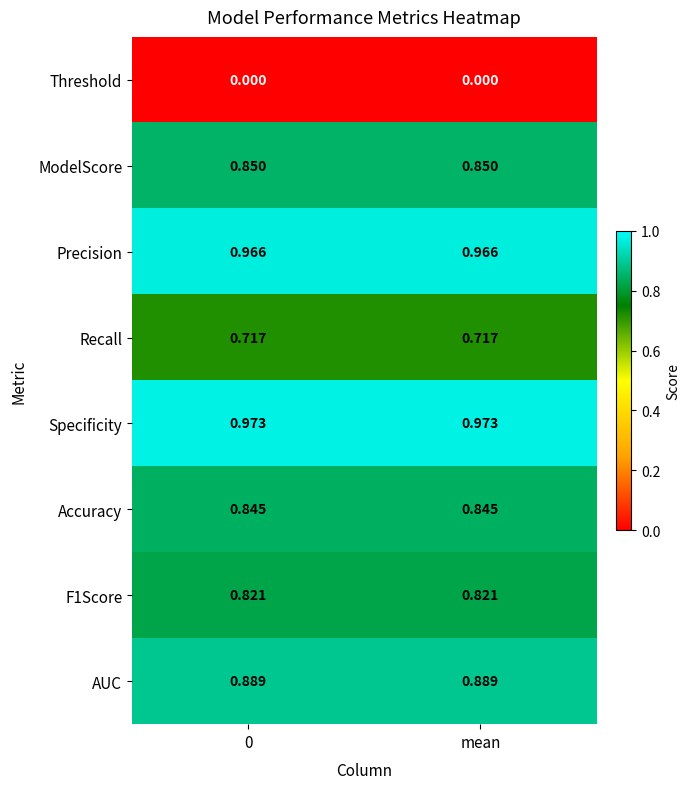

Is the value of Accuracy at 0 greater than the value of Specificity at mean?

No